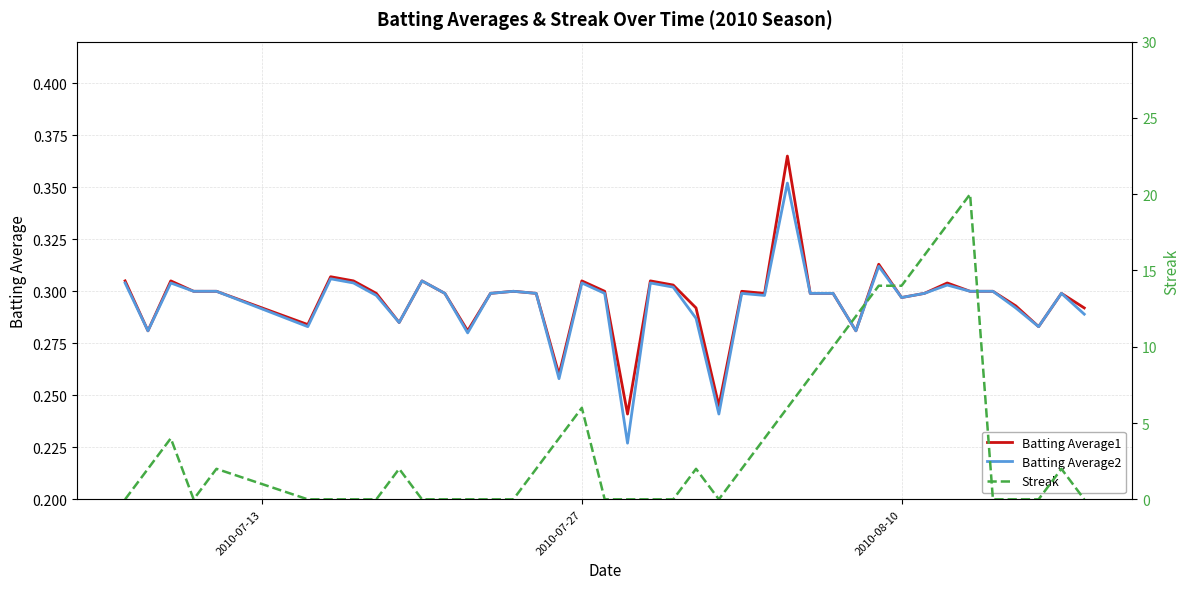

What is the maximum value for Streak?

20.0